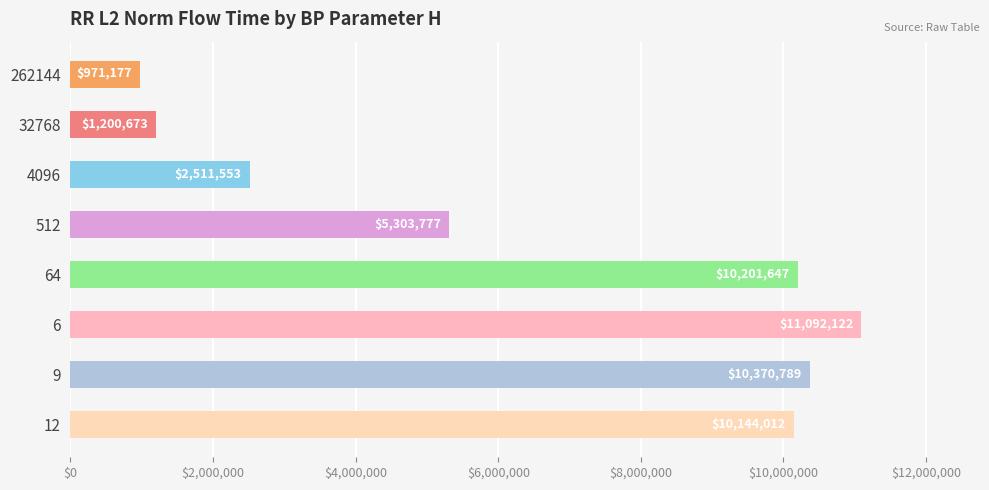

Where is the data nearest to the value 6031649?

512